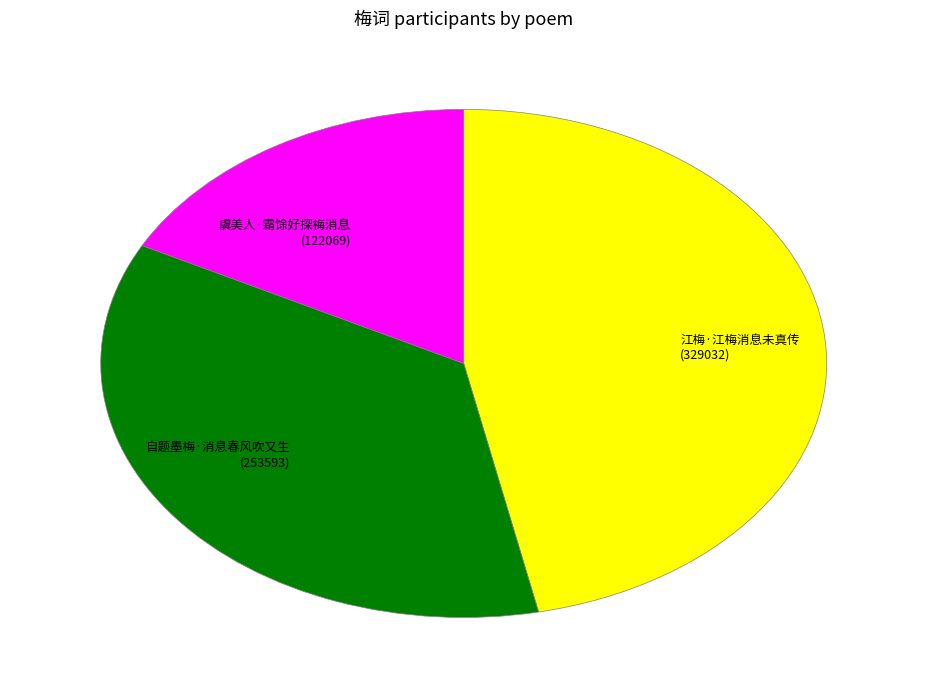

Which category has the smallest portion of the pie?

虞美人·霜馀好探梅消息